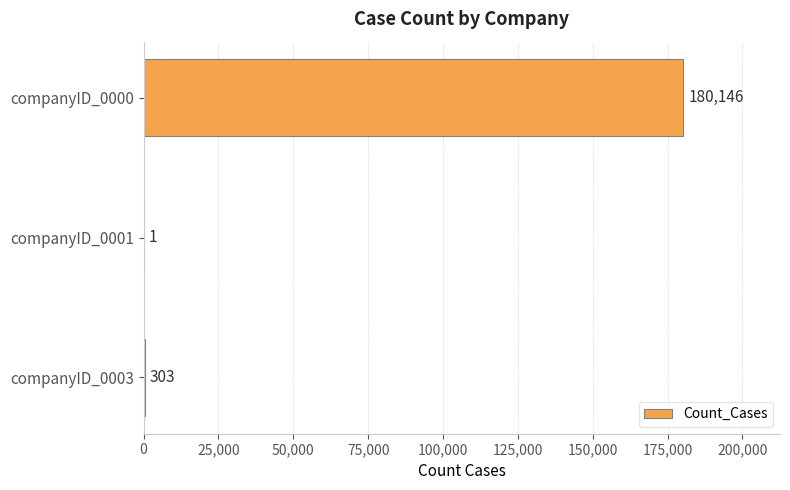

Are the bars horizontal?

Yes